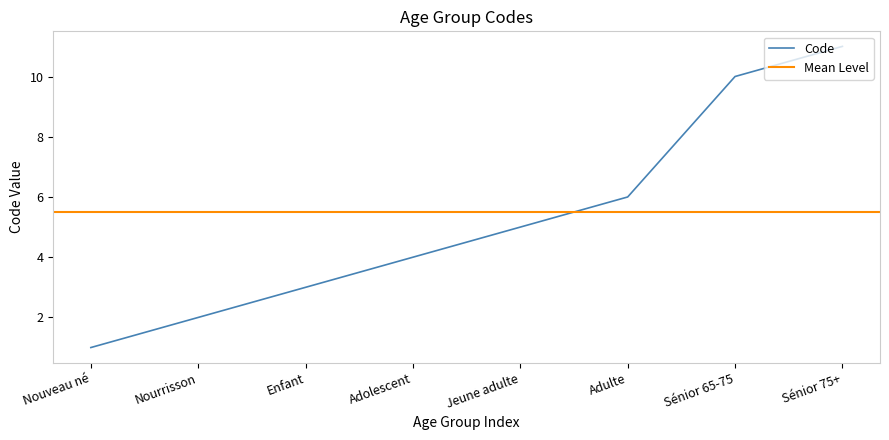

Approximately how many times larger is the value at Enfant compared to Adulte?

0.5